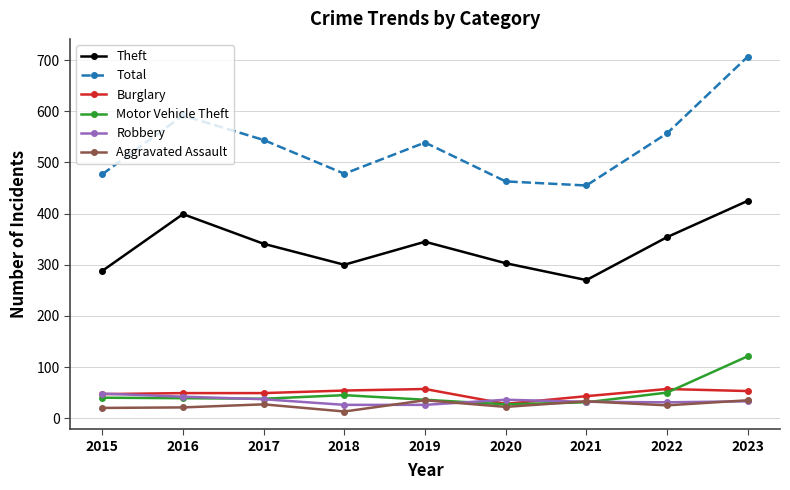

Which category has the highest value across all series?

2023